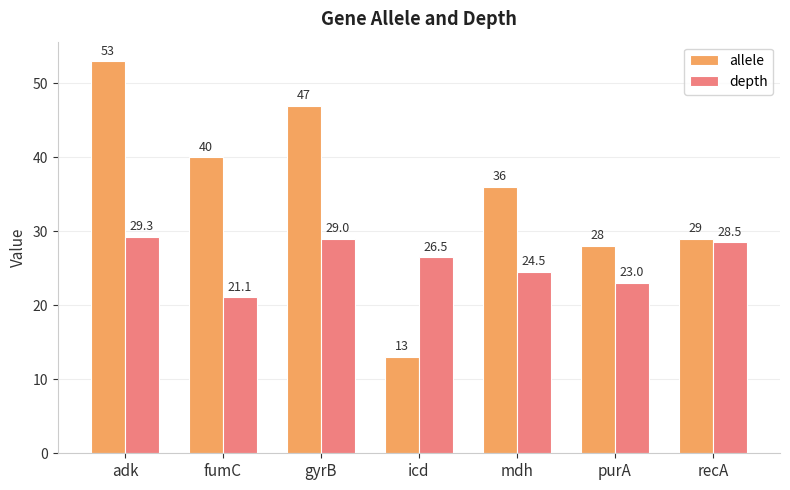

What is the spread (max minus min) of values at mdh?

11.5